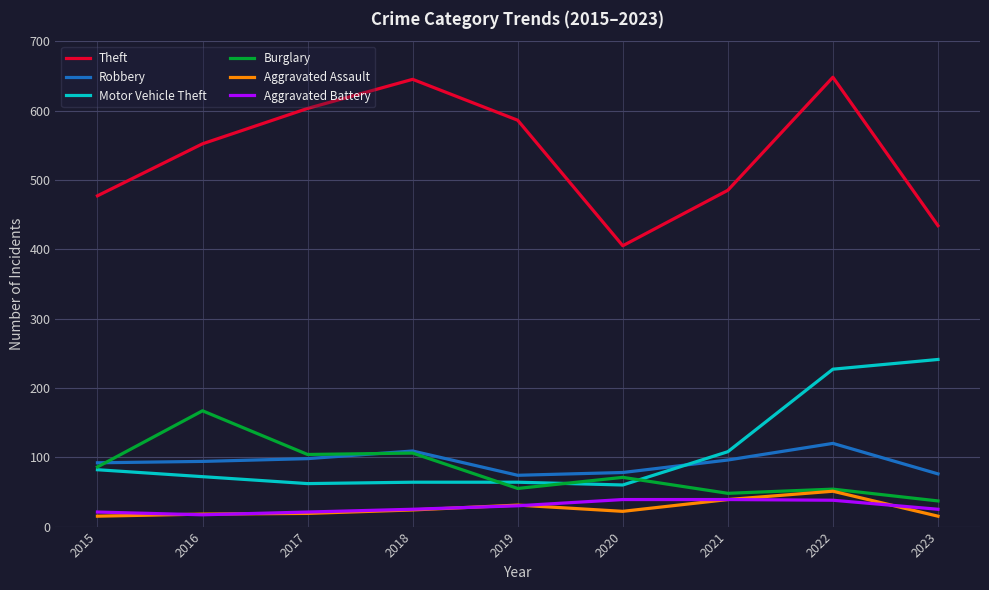

Which series has the widest spread of values?

Theft